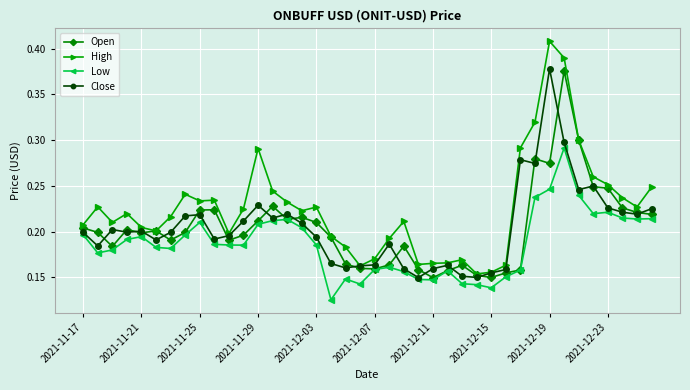

Count the Open values in the range 0 to 1.

40